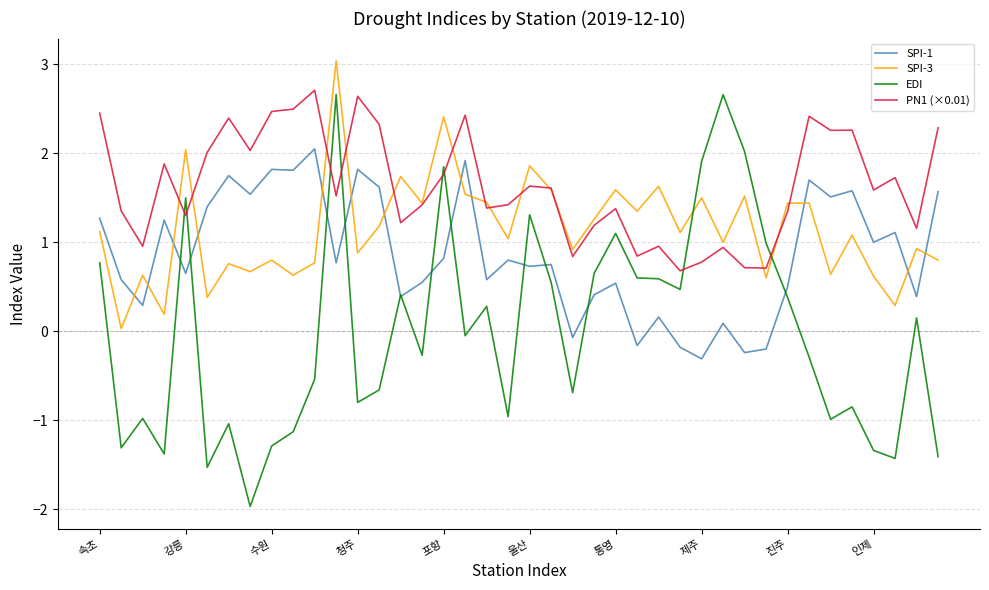

True or false: SPI-1 and SPI-3 cross at least once.

True